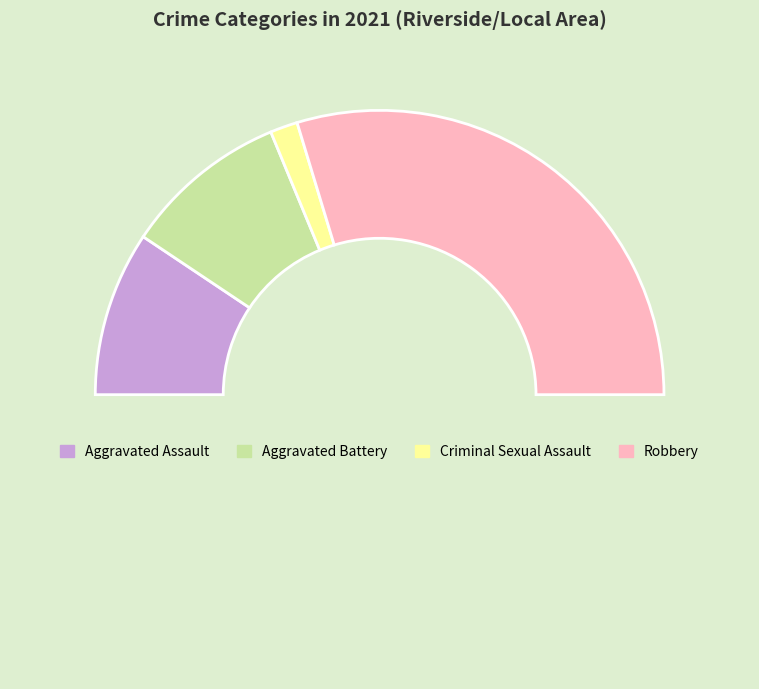

Count the number of slices in the pie.

5